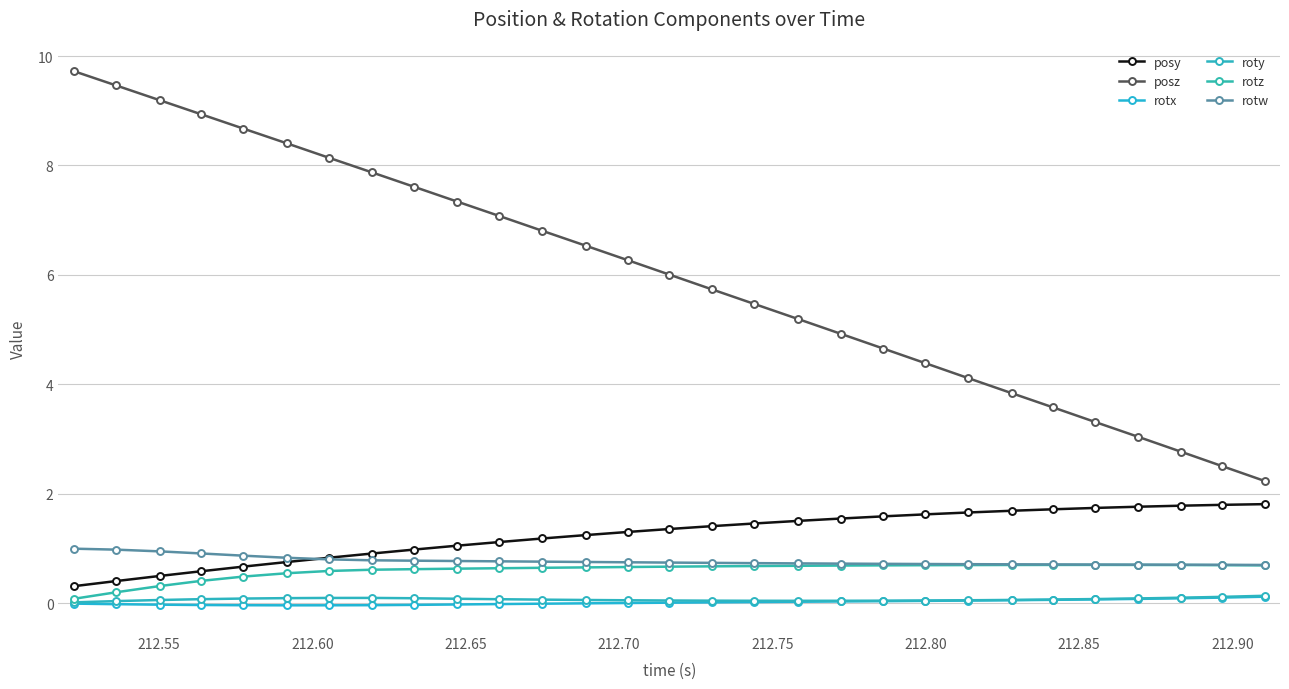

Count the number of categories in the chart.

29